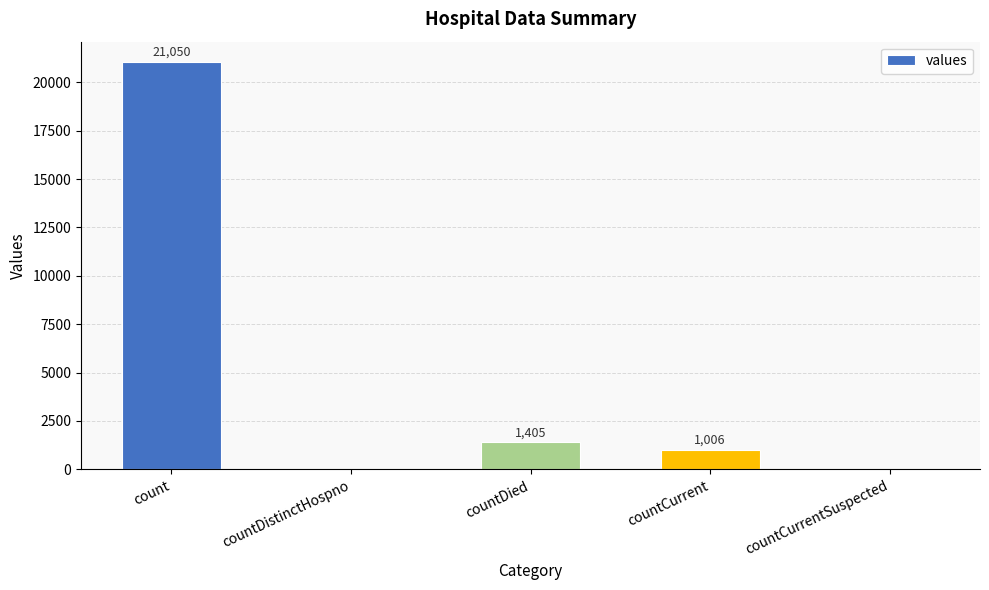

The value at countCurrentSuspected is 7236. True or false?

False